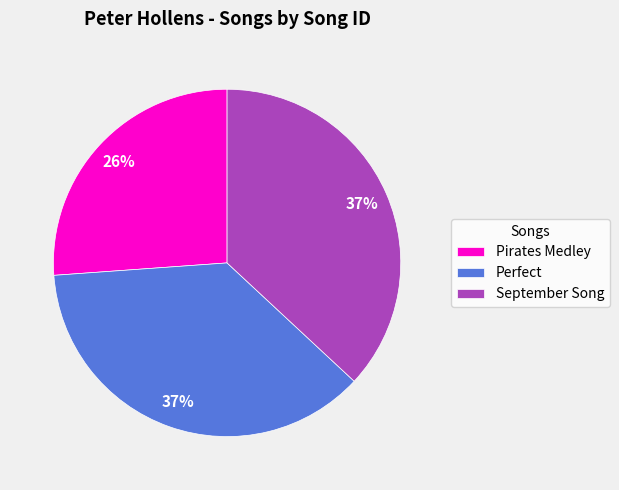

How many slices are in this pie chart?

3